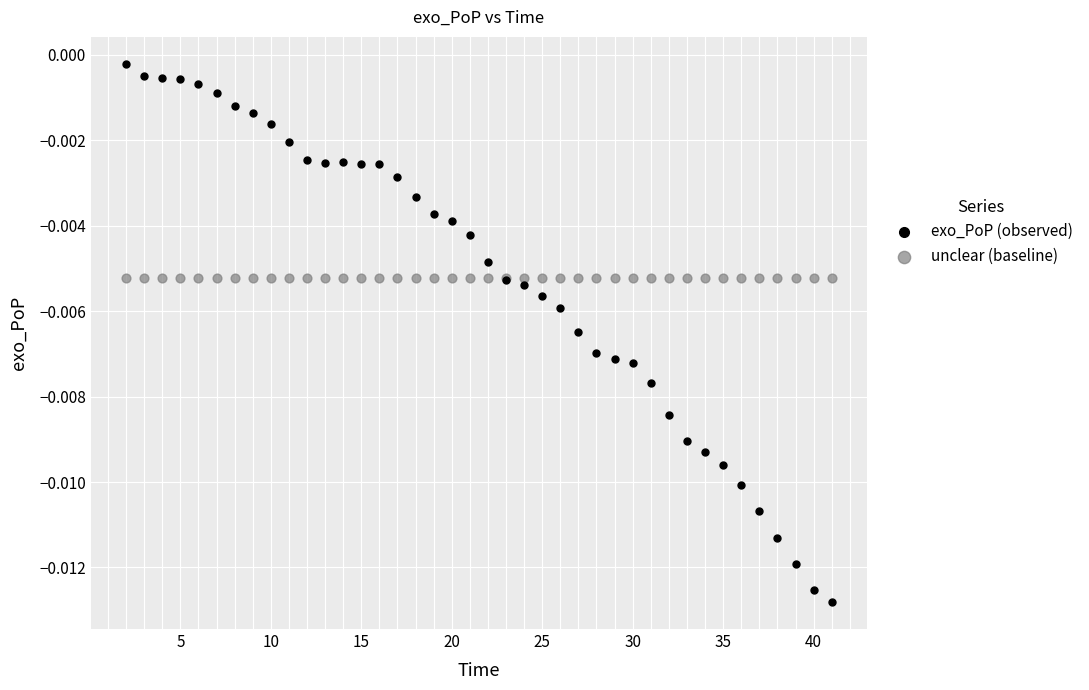

Which series reaches the minimum Y coordinate?

exo_PoP (observed)